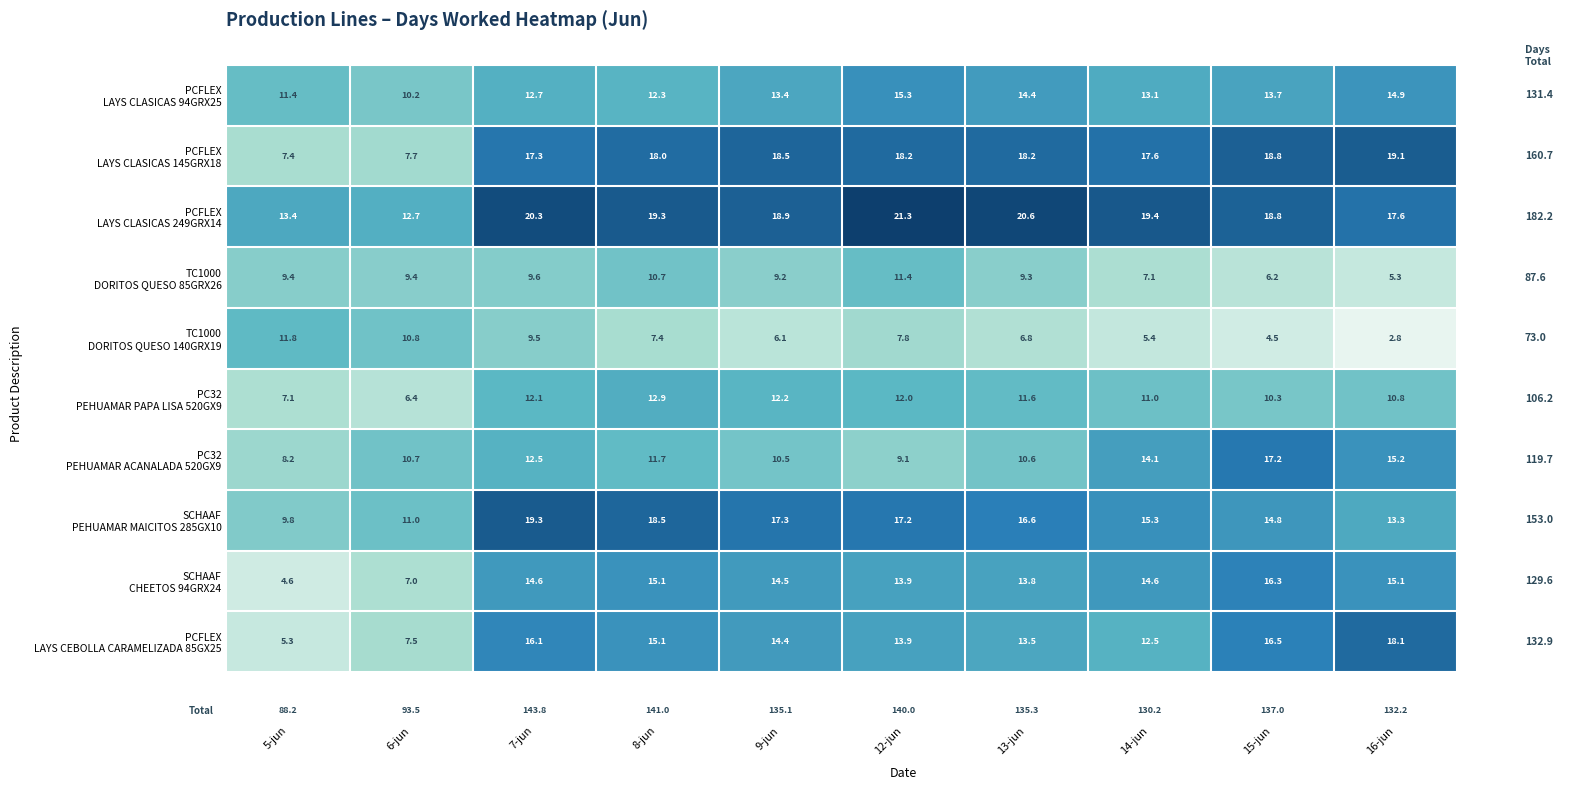

What is the minimum value shown in the chart?

2.8